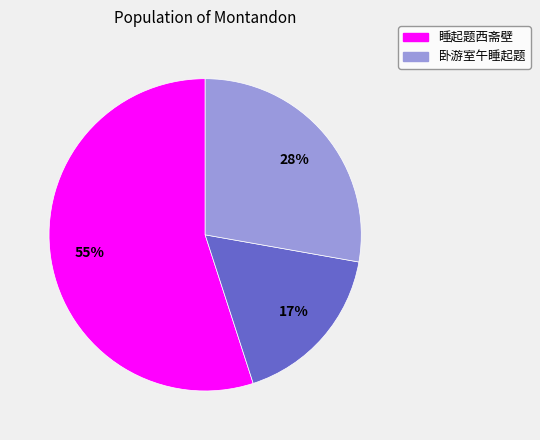

Count the number of slices in the pie.

3